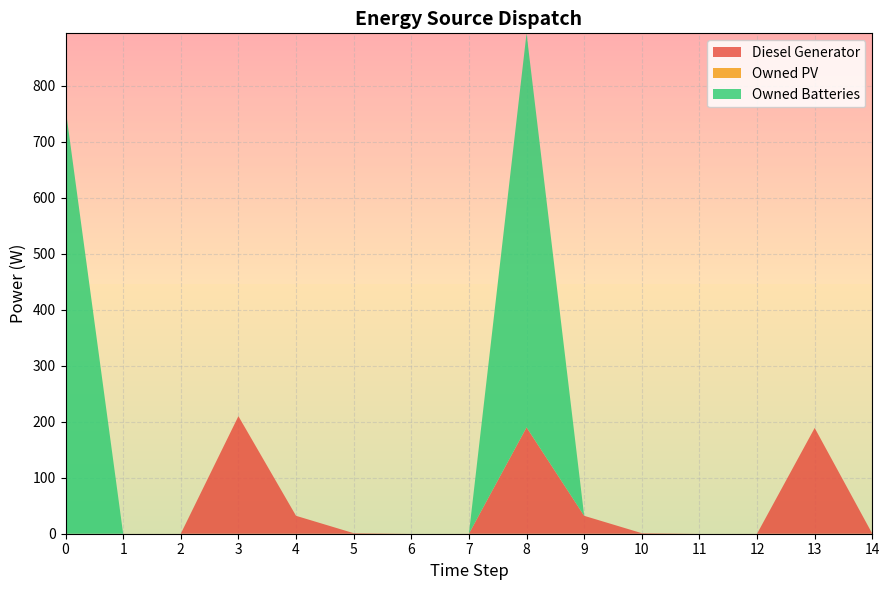

Reading left to right, what are all the values shown in this chart?

Diesel Generator: 0=0	1=0	2=0	3=210	4=32	5=1	6=0	7=0	8=190	9=32	10=1	11=0	12=0	13=189	14=0
Owned PV: 0=0	1=0	2=0	3=0	4=0	5=0	6=0	7=0	8=0	9=0	10=0	11=0	12=0	13=0	14=0
Owned Batteries: 0=760	1=0	2=0	3=0	4=0	5=0	6=0	7=0	8=704	9=0	10=0	11=0	12=0	13=0	14=0